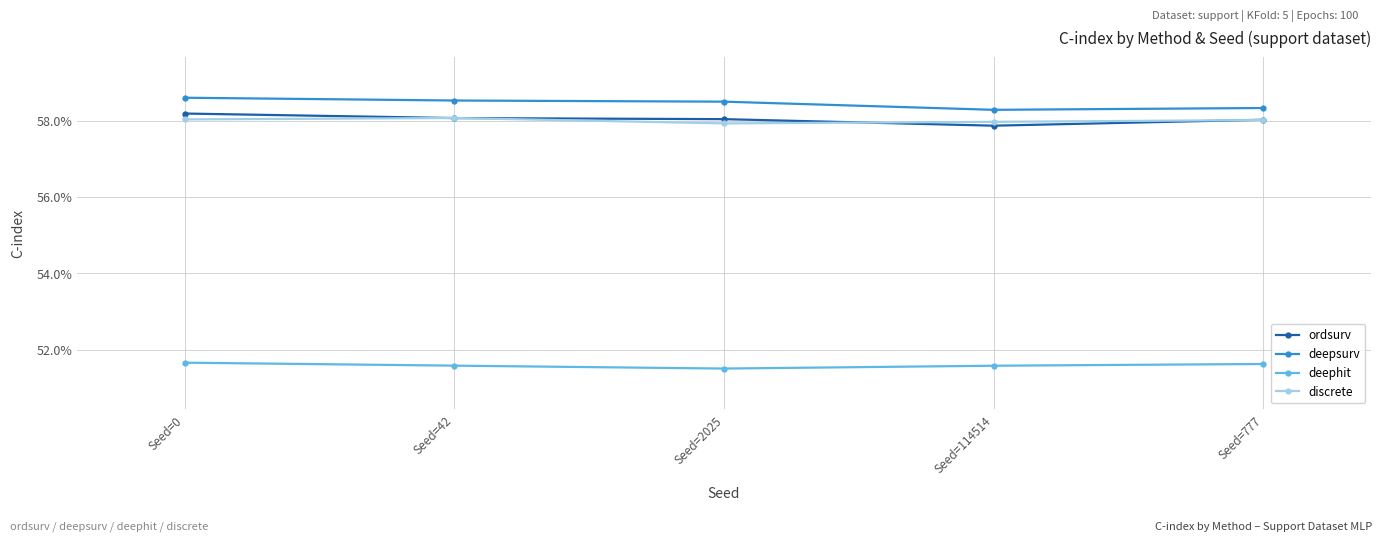

Does the chart have visible grid lines?

Yes